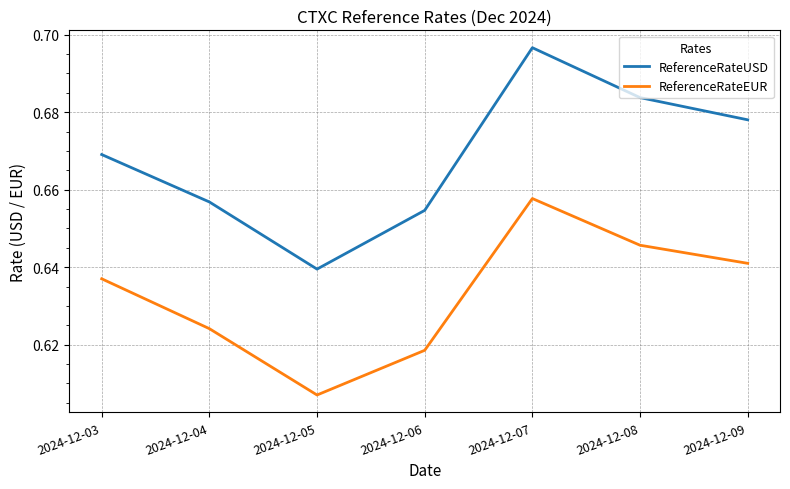

True or false: ReferenceRateUSD has a value of 0.9 at 2024-12-08.

False